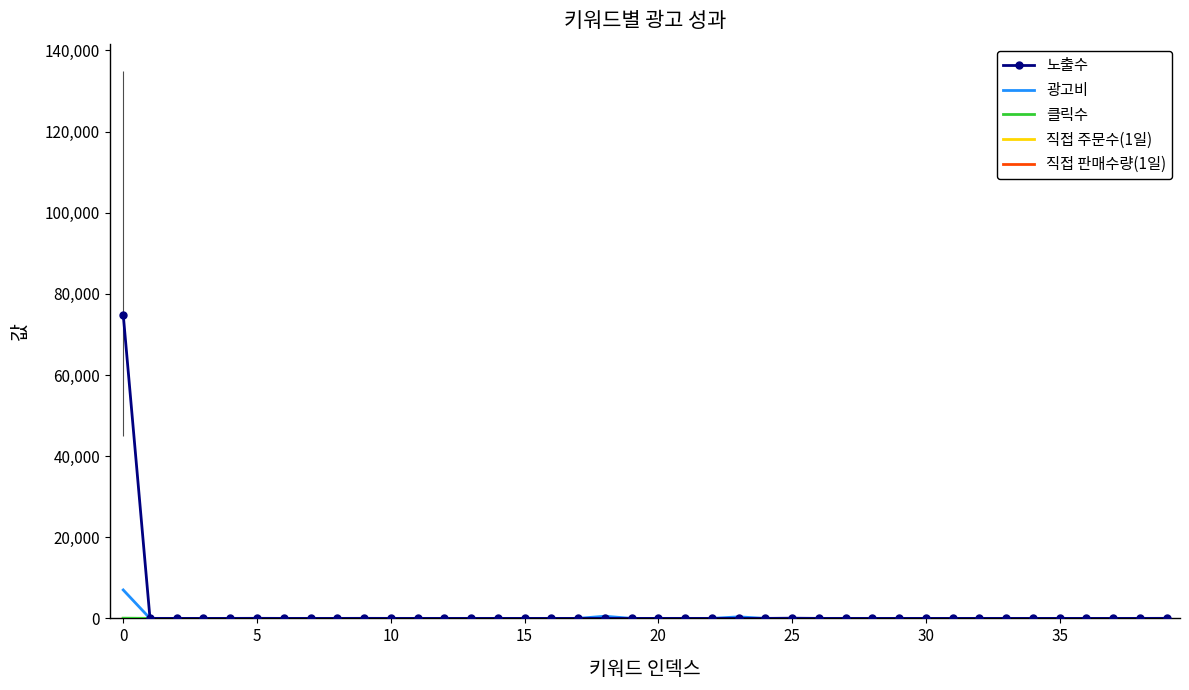

How many categories are shown in the chart?

40